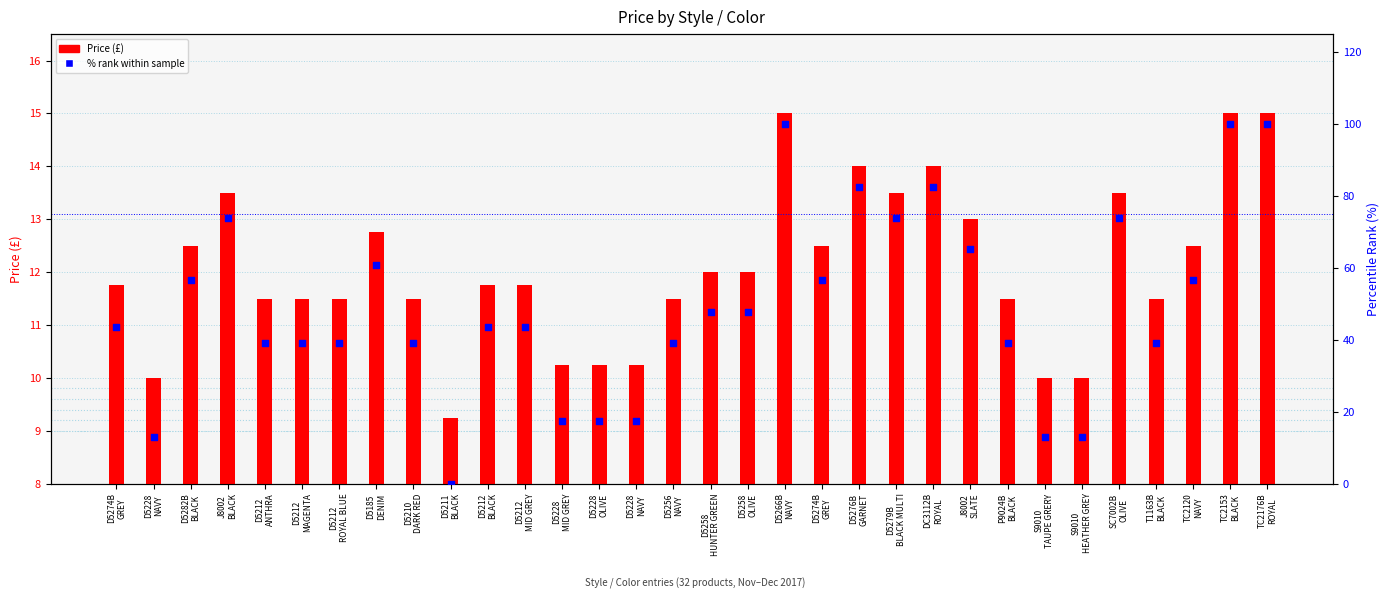

At which category is the sum across all series the highest?

D5266B
NAVY